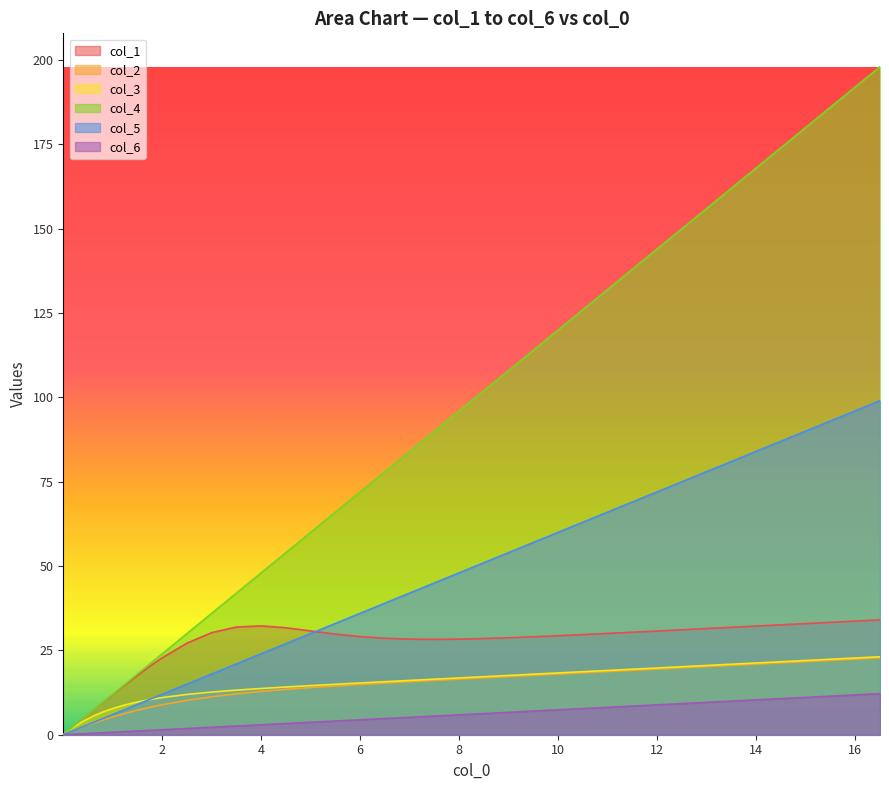

Which series has the widest spread of values?

col_4